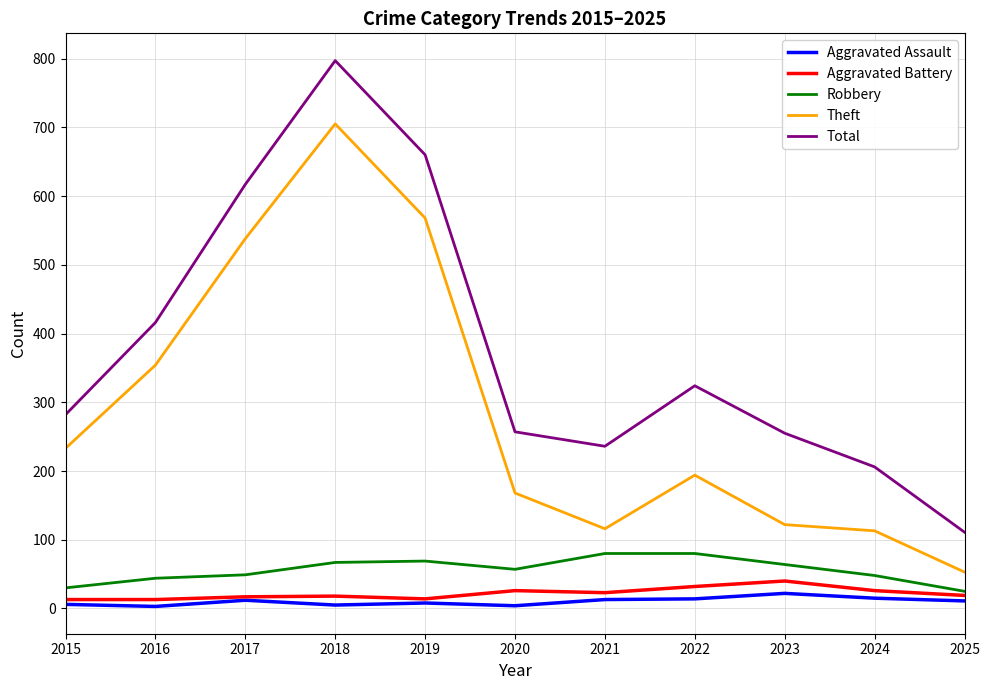

True or false: Theft and Aggravated Assault intersect in this chart.

False